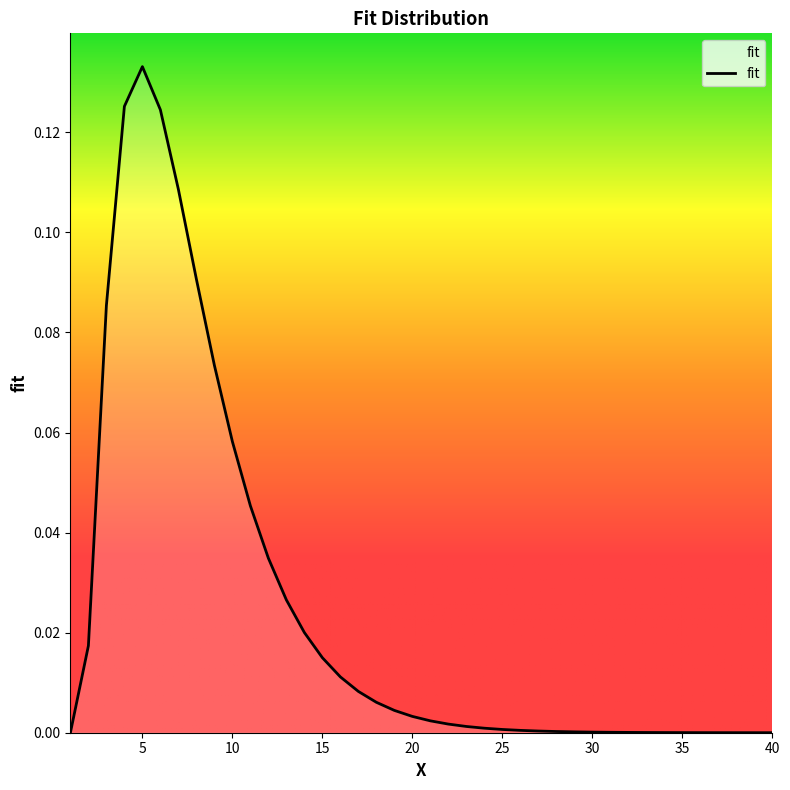

Is this an area chart (filled region under the line)?

Yes